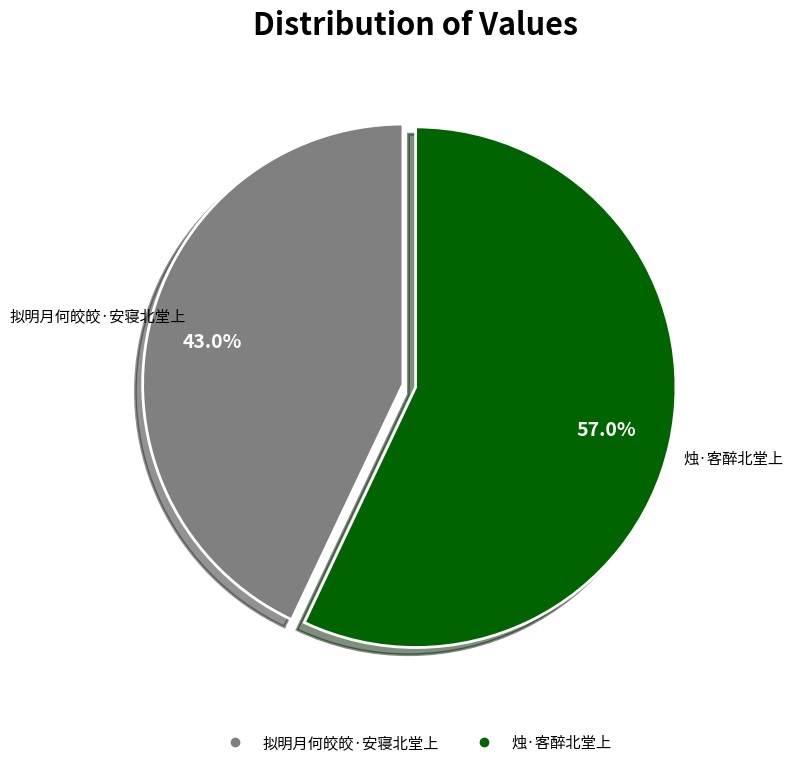

Combined, what portion of the pie is 拟明月何皎皎·安寝北堂上 and 烛·客醉北堂上?

100.0%